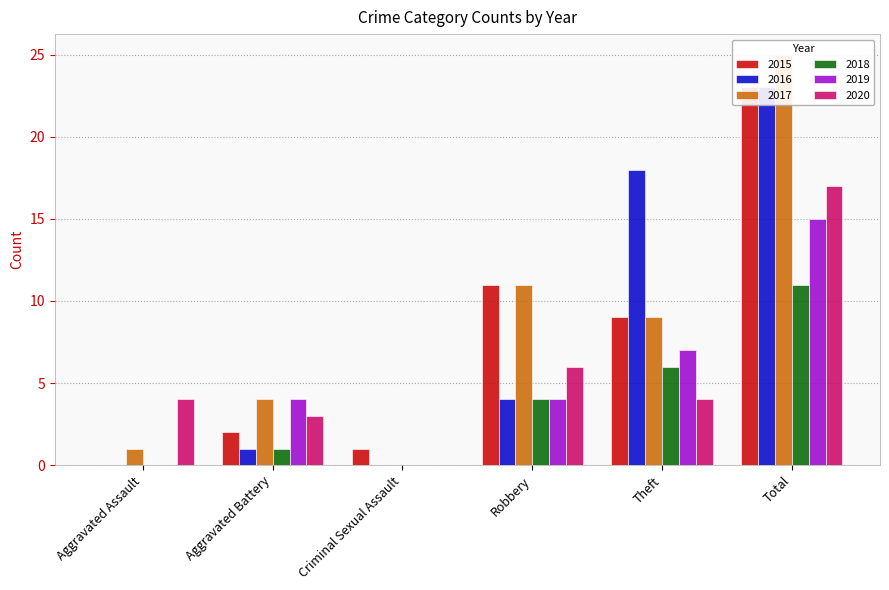

Where is 2019 nearest to the value 7?

Theft